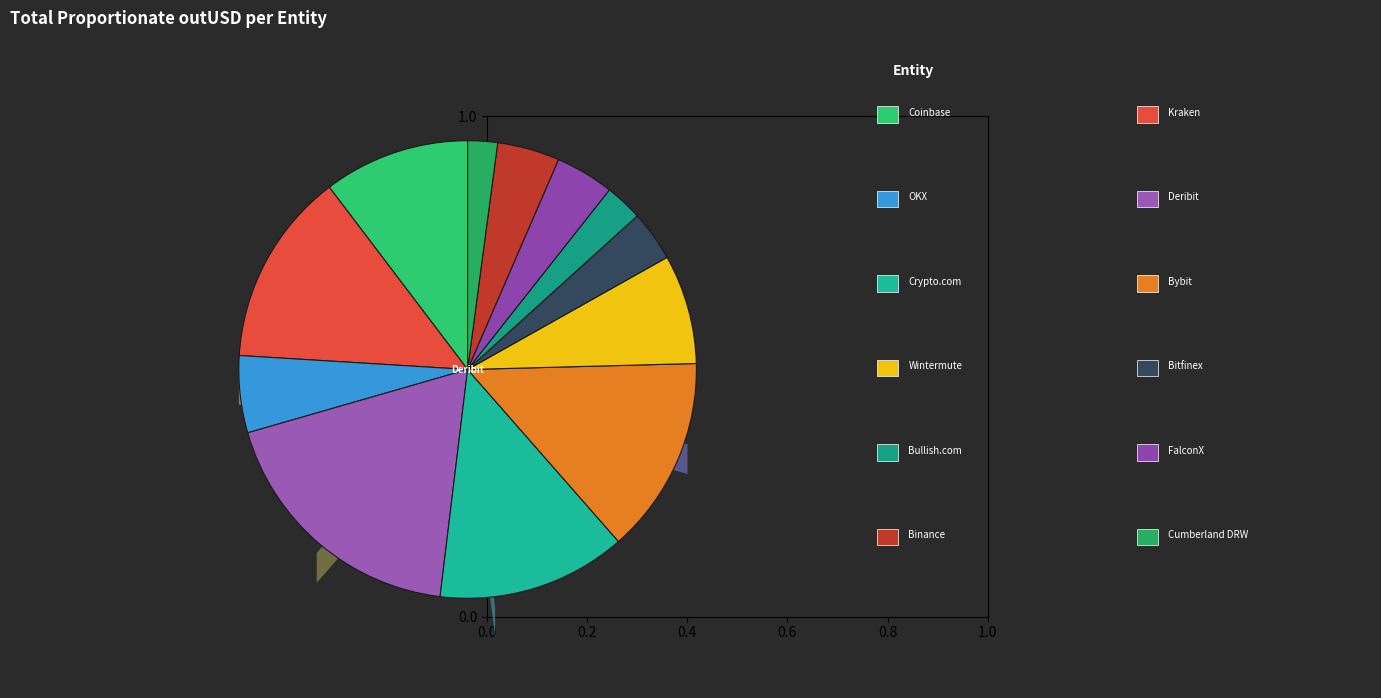

What percentage is NOT represented by FalconX?

95.9%